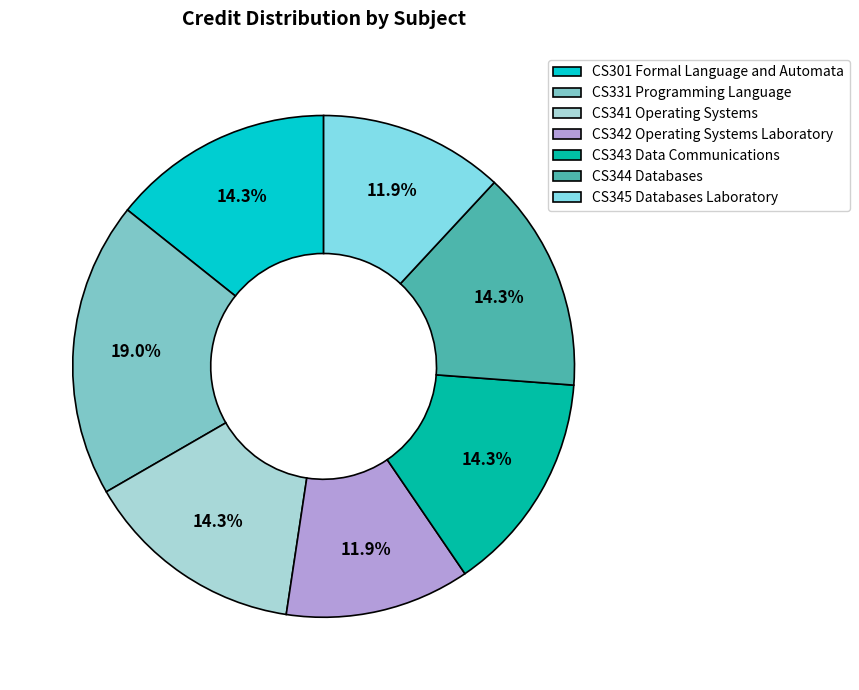

How much of the chart is everything except CS301 Formal Language and Automata?

85.7%